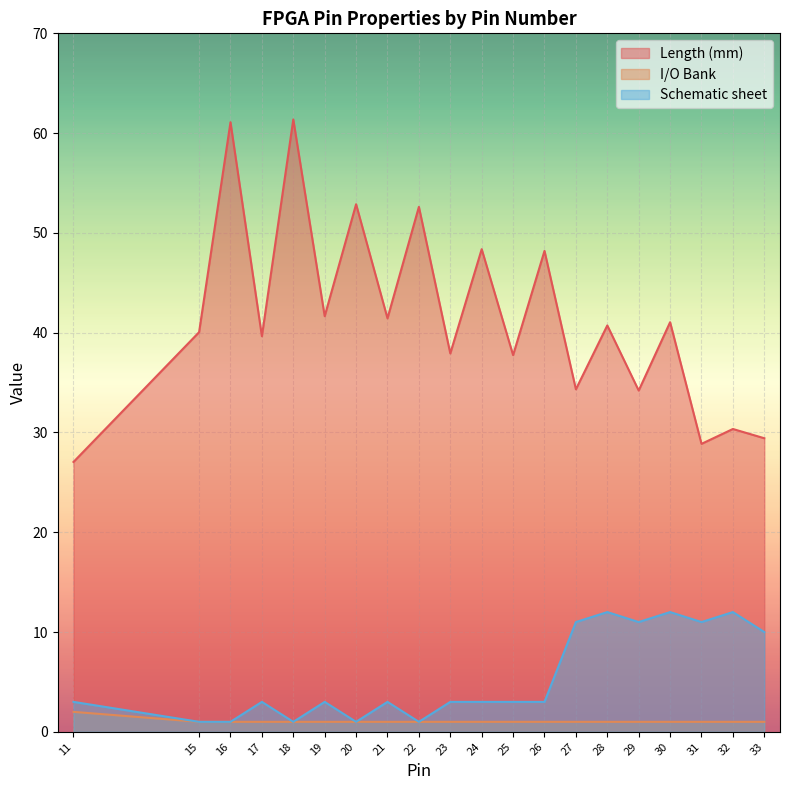

Is it true that Length (mm) equals 28.9 at 31?

True